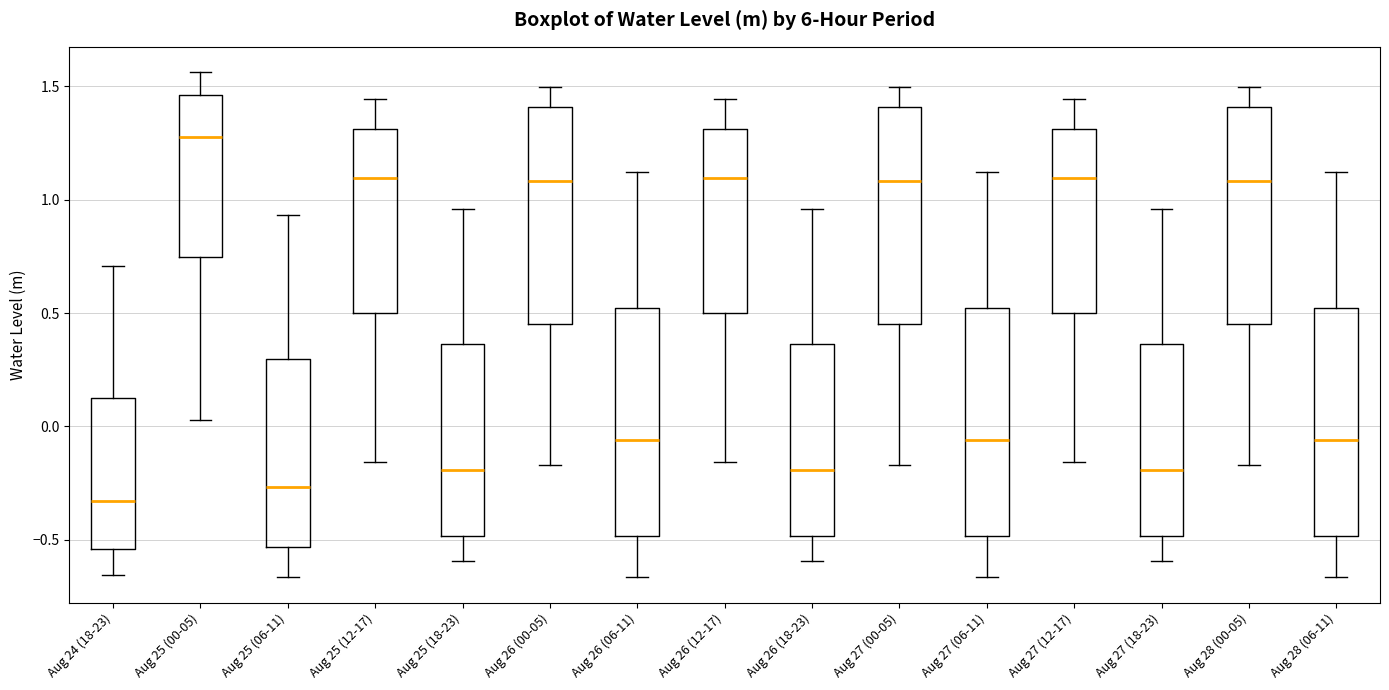

Reading left to right, transcribe this box plot: for each box, give where its median line is, the range the box spans, and where its two whiskers end, as read against the y-axis. The values are not printed on the chart, so give them approximately, as read against the axis.

Aug 24 (18-23): median -0.35, box -0.55 to 0.15, whiskers -0.65 to 0.70
Aug 25 (00-05): median 1.30, box 0.75 to 1.45, whiskers 0.05 to 1.55
Aug 25 (06-11): median -0.25, box -0.55 to 0.30, whiskers -0.65 to 0.95
Aug 25 (12-17): median 1.10, box 0.50 to 1.30, whiskers -0.15 to 1.45
Aug 25 (18-23): median -0.20, box -0.50 to 0.35, whiskers -0.60 to 0.95
Aug 26 (00-05): median 1.10, box 0.45 to 1.40, whiskers -0.15 to 1.50
Aug 26 (06-11): median -0.05, box -0.50 to 0.50, whiskers -0.65 to 1.10
Aug 26 (12-17): median 1.10, box 0.50 to 1.30, whiskers -0.15 to 1.45
Aug 26 (18-23): median -0.20, box -0.50 to 0.35, whiskers -0.60 to 0.95
Aug 27 (00-05): median 1.10, box 0.45 to 1.40, whiskers -0.15 to 1.50
Aug 27 (06-11): median -0.05, box -0.50 to 0.50, whiskers -0.65 to 1.10
Aug 27 (12-17): median 1.10, box 0.50 to 1.30, whiskers -0.15 to 1.45
Aug 27 (18-23): median -0.20, box -0.50 to 0.35, whiskers -0.60 to 0.95
Aug 28 (00-05): median 1.10, box 0.45 to 1.40, whiskers -0.15 to 1.50
Aug 28 (06-11): median -0.05, box -0.50 to 0.50, whiskers -0.65 to 1.10